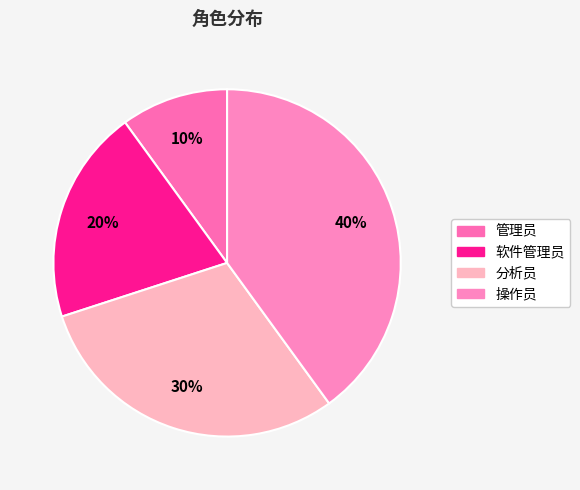

To the nearest percent, what portion does 操作员 represent?

40%